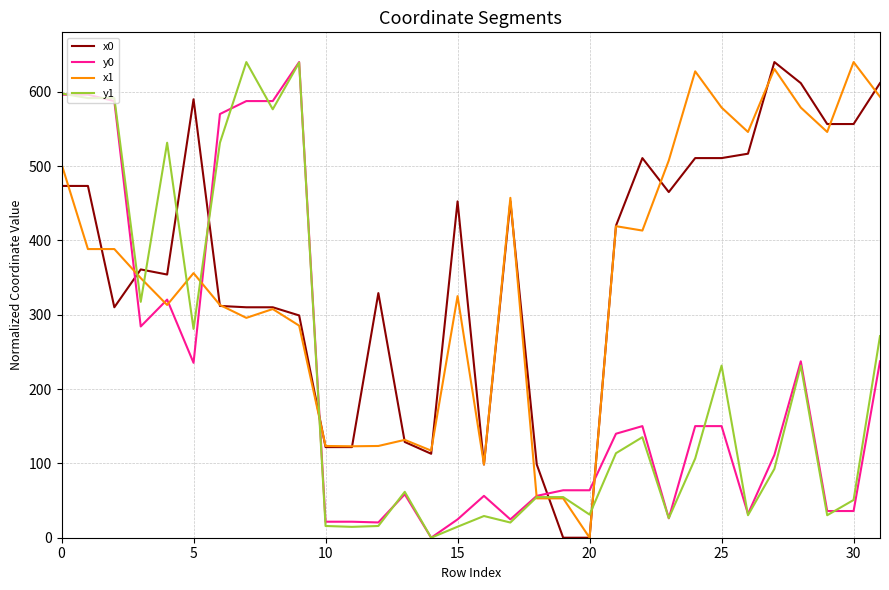

What is the maximum value for y0?

640.0